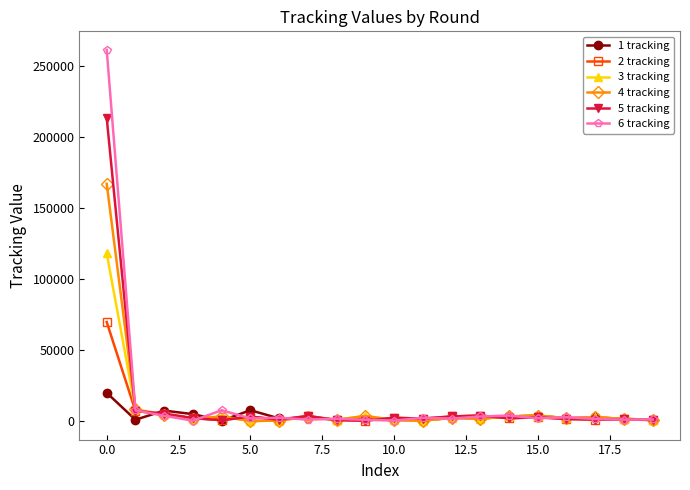

Rank the series by their average value, from lowest to highest.

1 tracking, 2 tracking, 3 tracking, 4 tracking, 5 tracking, 6 tracking